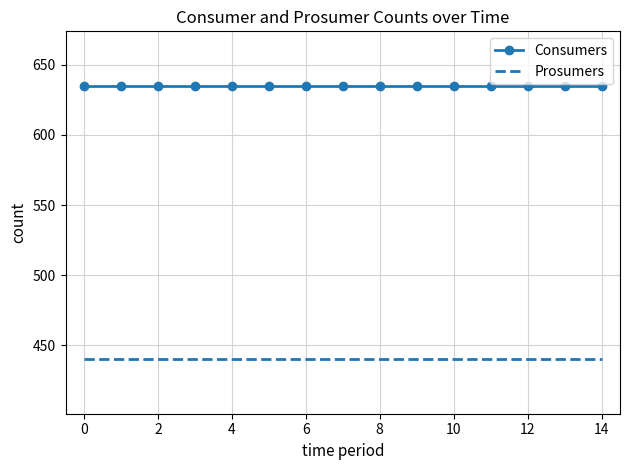

Which series has the largest total across all categories?

Consumers